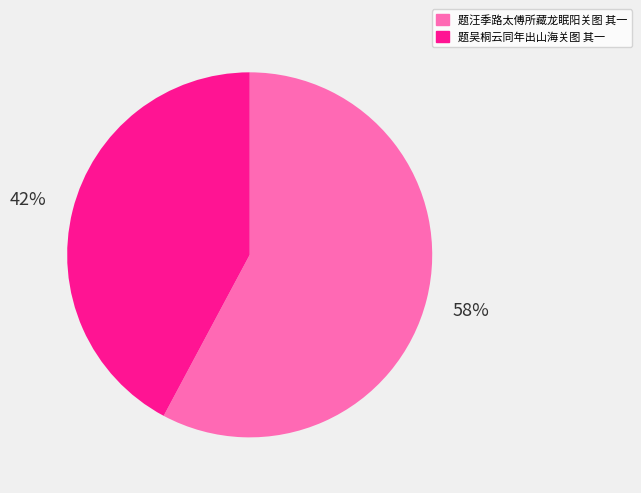

How many segments does this pie chart have?

2